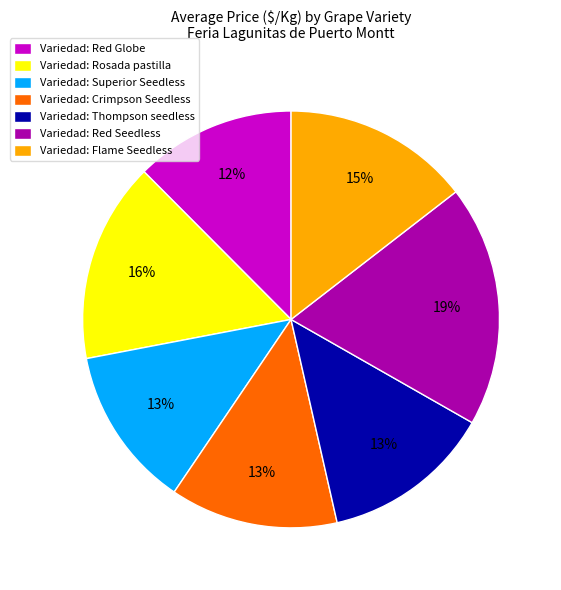

Combined, do Variedad: Red Globe and Variedad: Superior Seedless account for over 50%?

No